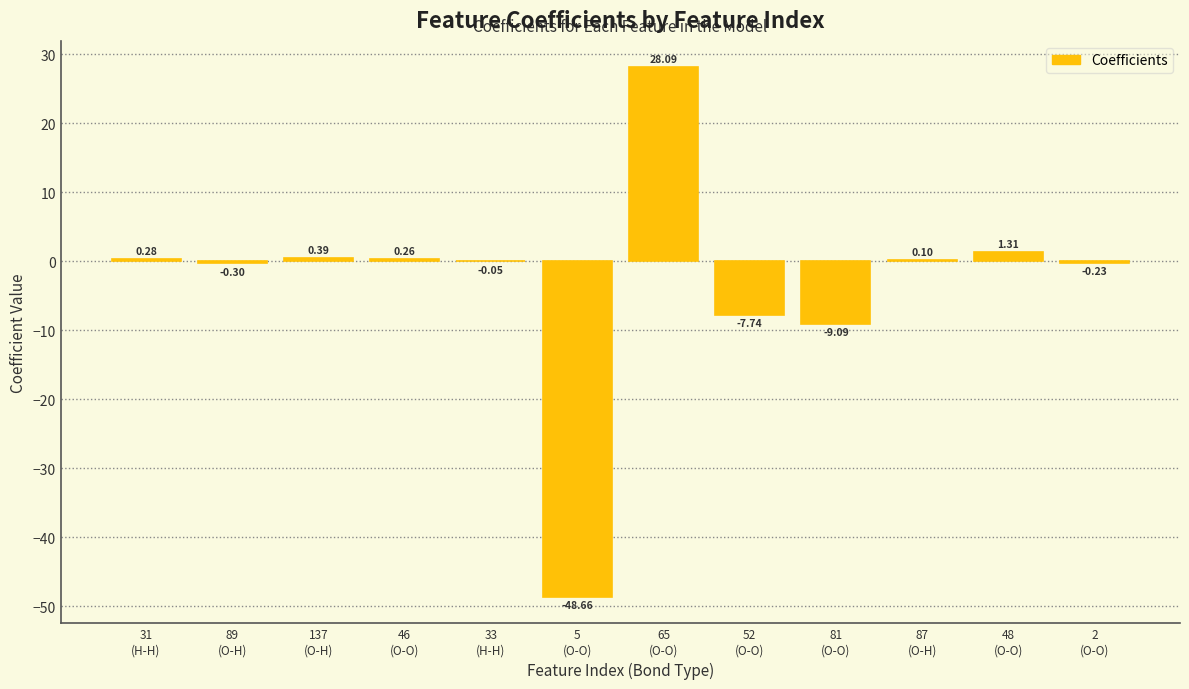

What is the sum of the values at 31
(H-H) and 2
(O-O)?

0.1